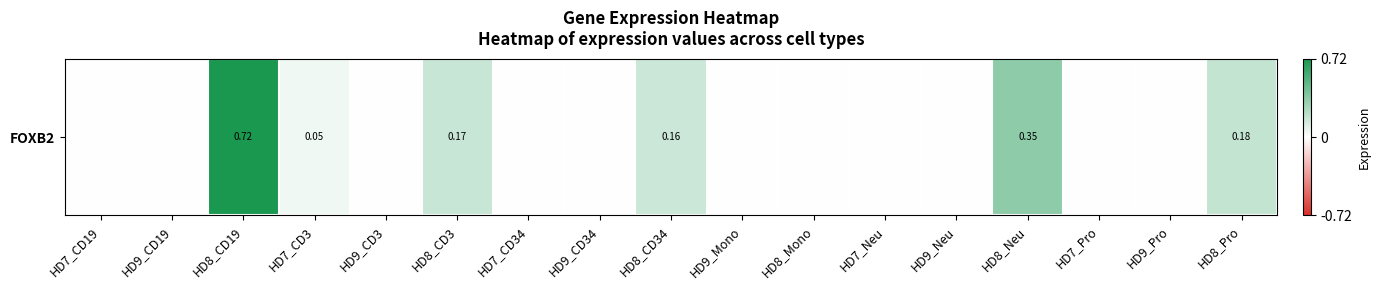

Reading right to left, extract all data points from this chart.

0.2	0.0	0.0	0.3	0.0	0.0	0.0	0.0	0.2	0.0	0.0	0.2	0.0	0.1	0.7	0.0	0.0